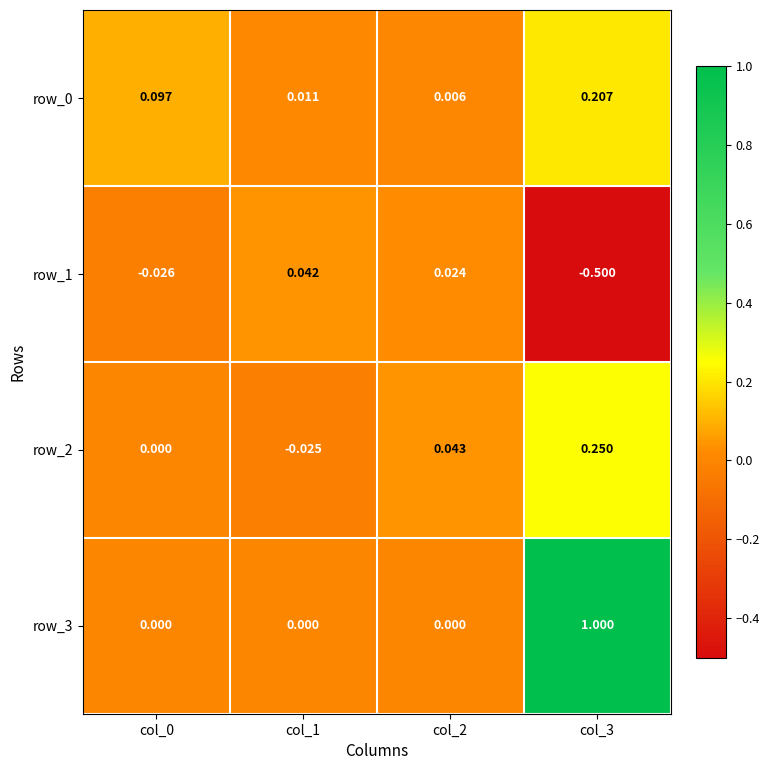

Is the value of row_2 at col_1 greater than the value of row_0 at col_2?

No